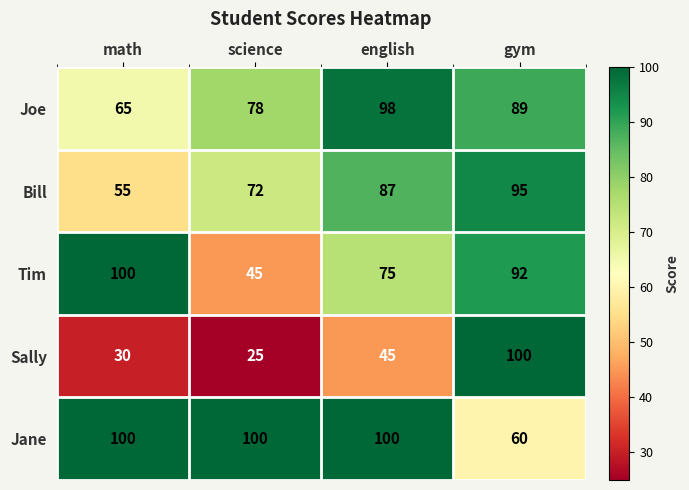

Which series changed the most between science and english?

Tim